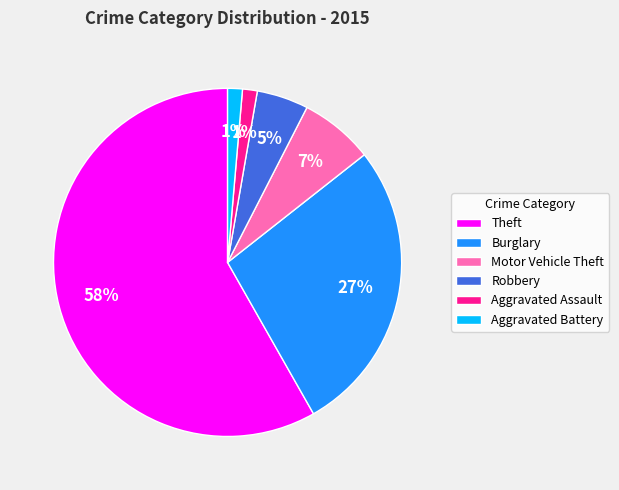

Do Aggravated Assault and Burglary together represent more than half of the pie?

No